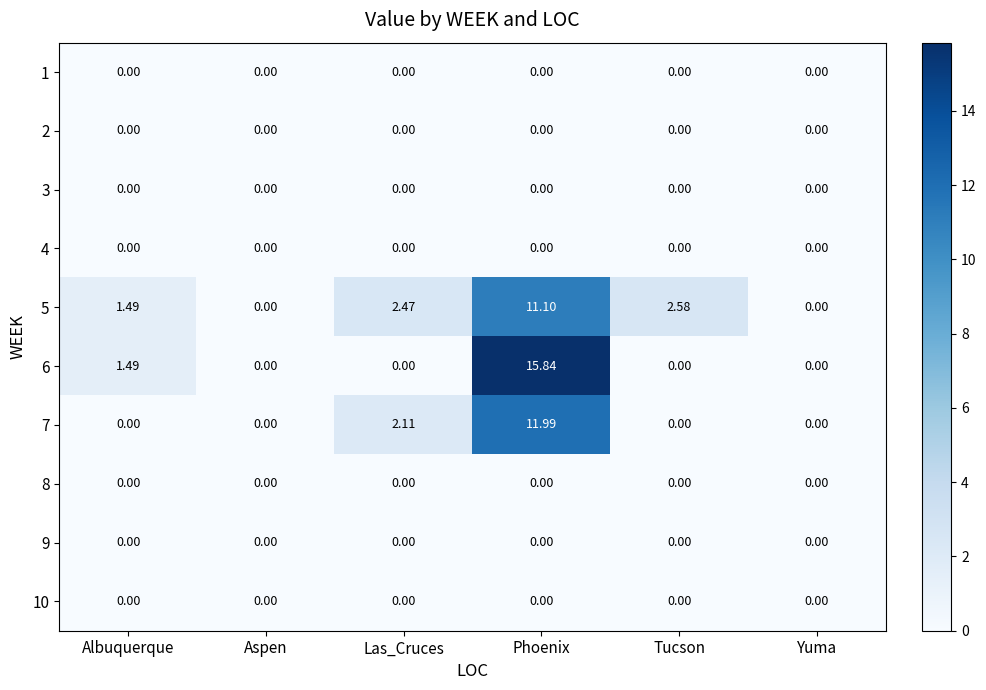

At which category is the sum across all series the highest?

Phoenix